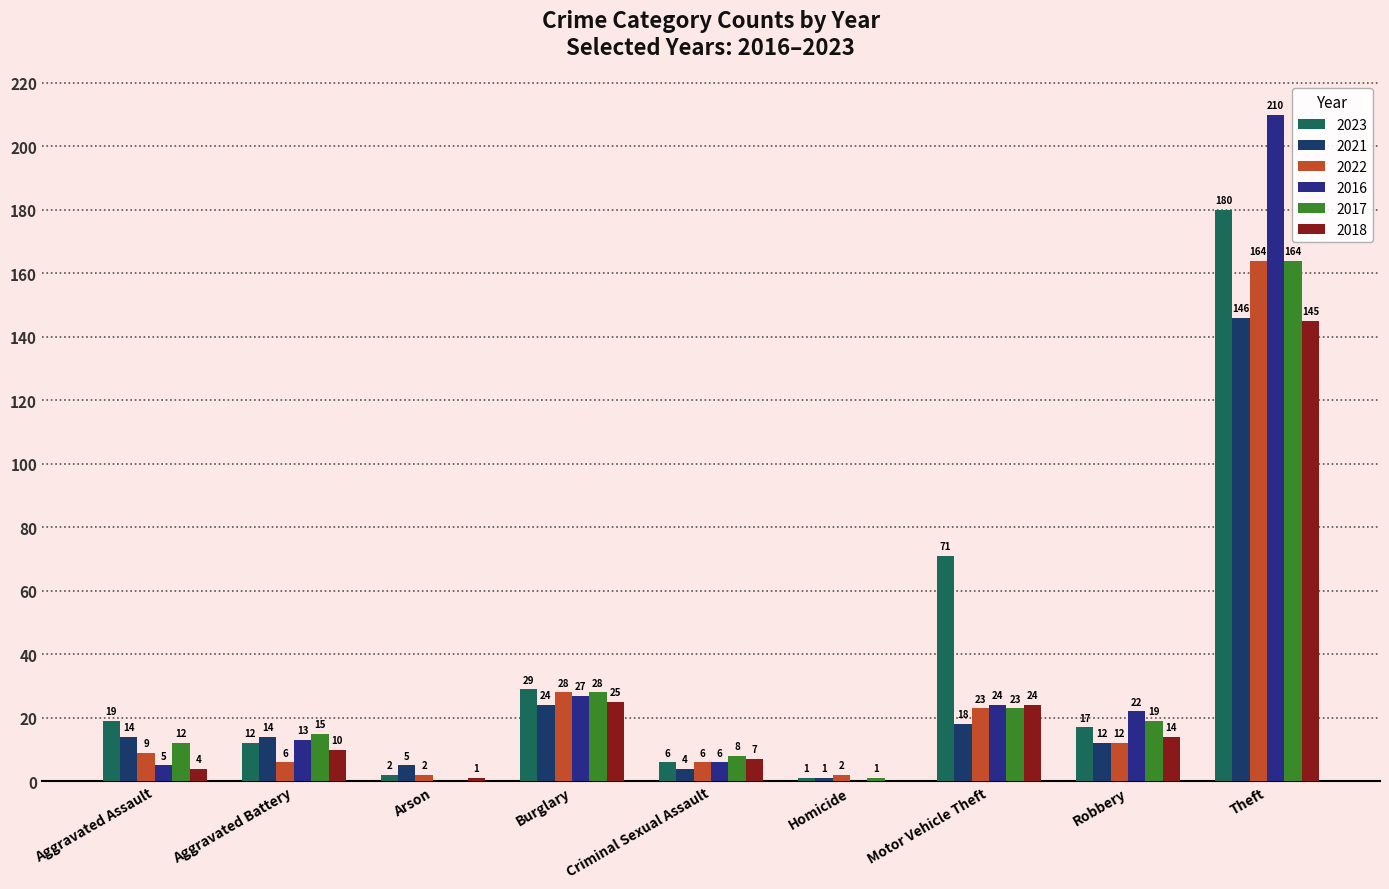

What is the maximum value shown in the chart?

210